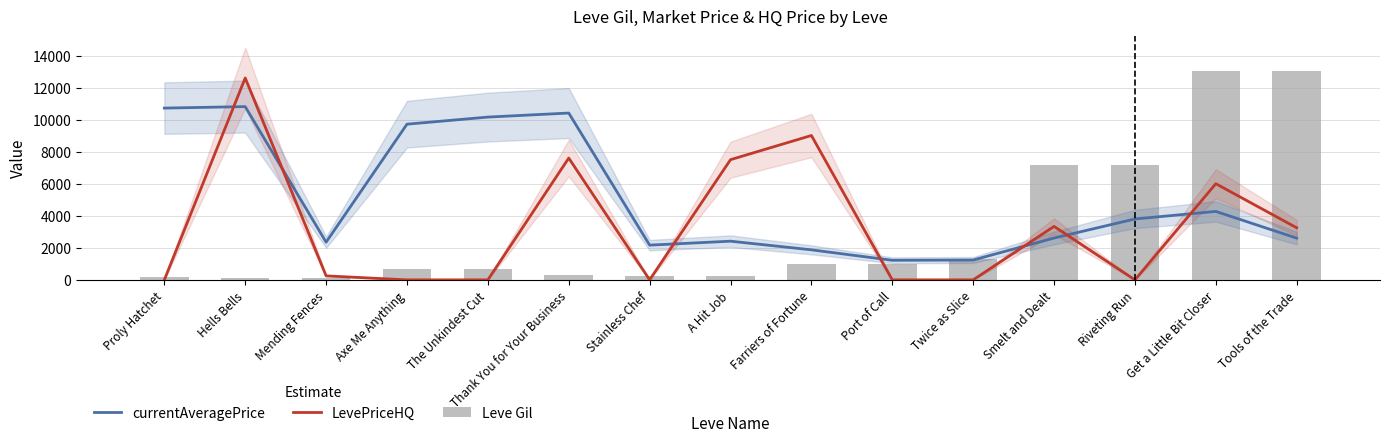

Reading left to right, what are all the values shown in this chart?

currentAveragePrice: 10718.7	10810.7	2351.3	9715.0	10157.0	10409.3	2167.0	2413.7	1874.3	1220.3	1239.0	2609.3	3799.3	4271.0	2604.3
LevePriceHQ: 0.0	12599.0	250.0	0.0	0.0	7600.0	0.0	7499.0	9009.0	0.0	0.0	3336.0	0.0	6000.0	3250.0
Leve Gil: 160.0	114.0	115.0	690.0	690.0	330.0	220.0	220.0	990.0	990.0	1309.0	7170.0	7170.0	13040.0	13040.0